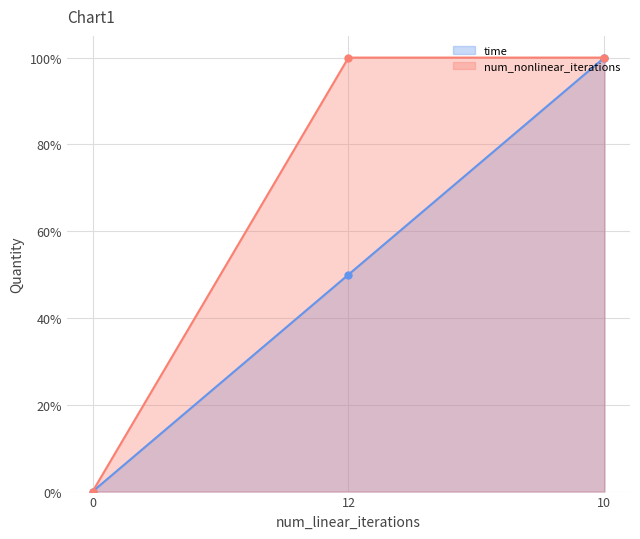

Reading right to left, transcribe all the data shown in this chart.

time: 1.0	0.5	0.0
num_nonlinear_iterations: 1.0	1.0	0.0